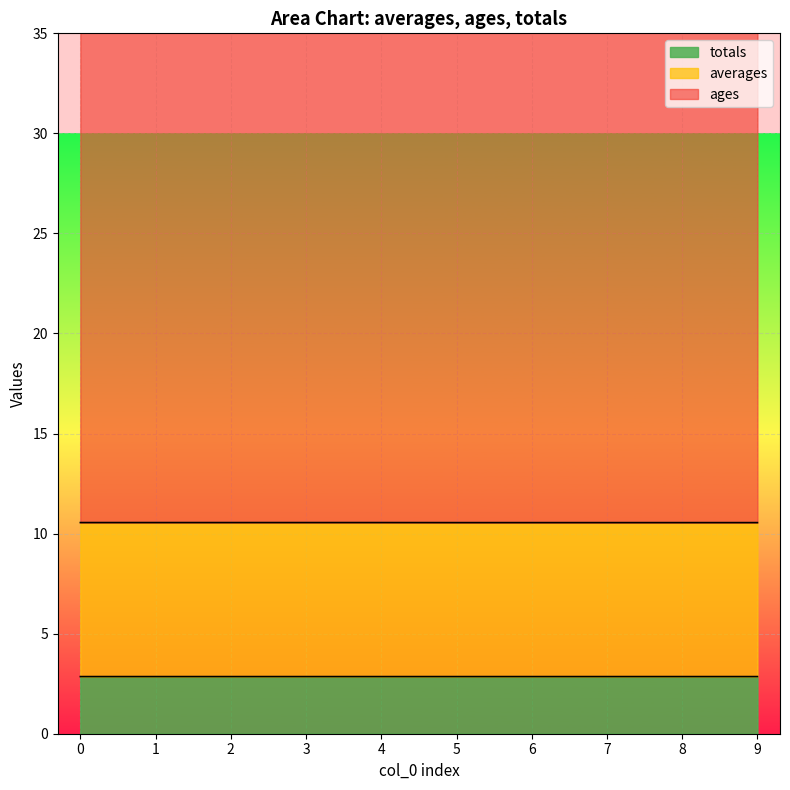

True or false: totals has a value of 0.7 at 0.

False